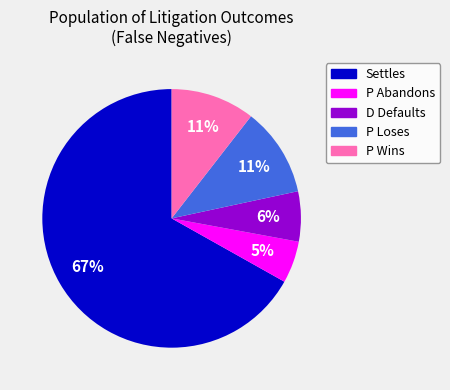

Which has a higher value, D Defaults or Settles?

Settles